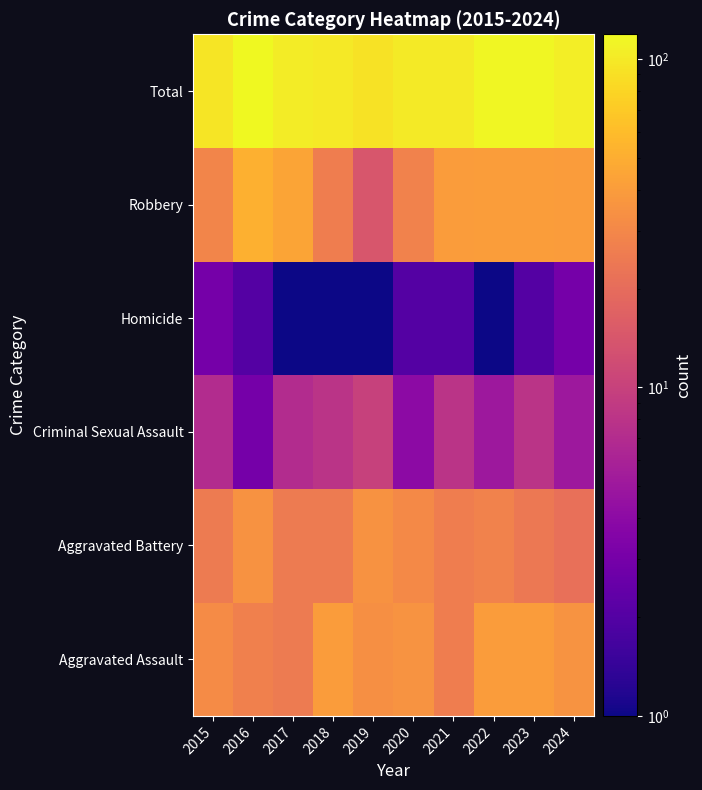

What is the smallest value displayed?

0.5